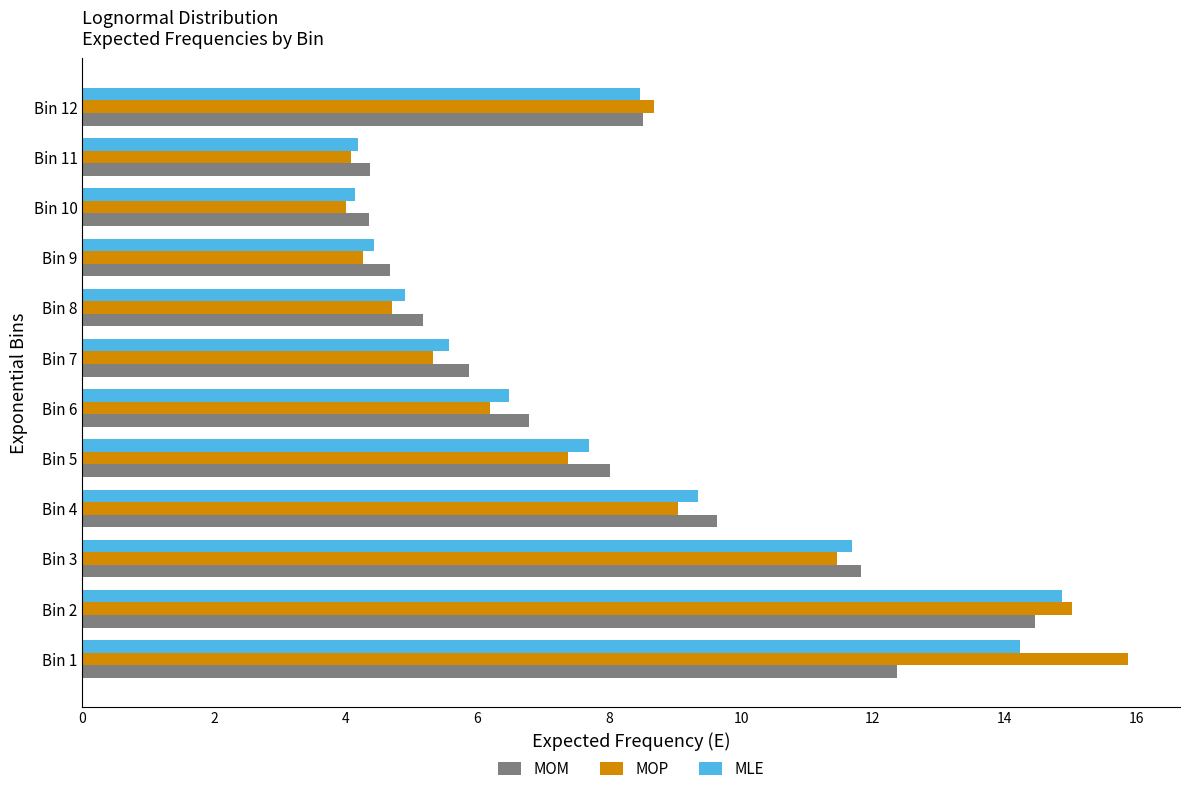

What is the highest value of the MLE series?

14.9